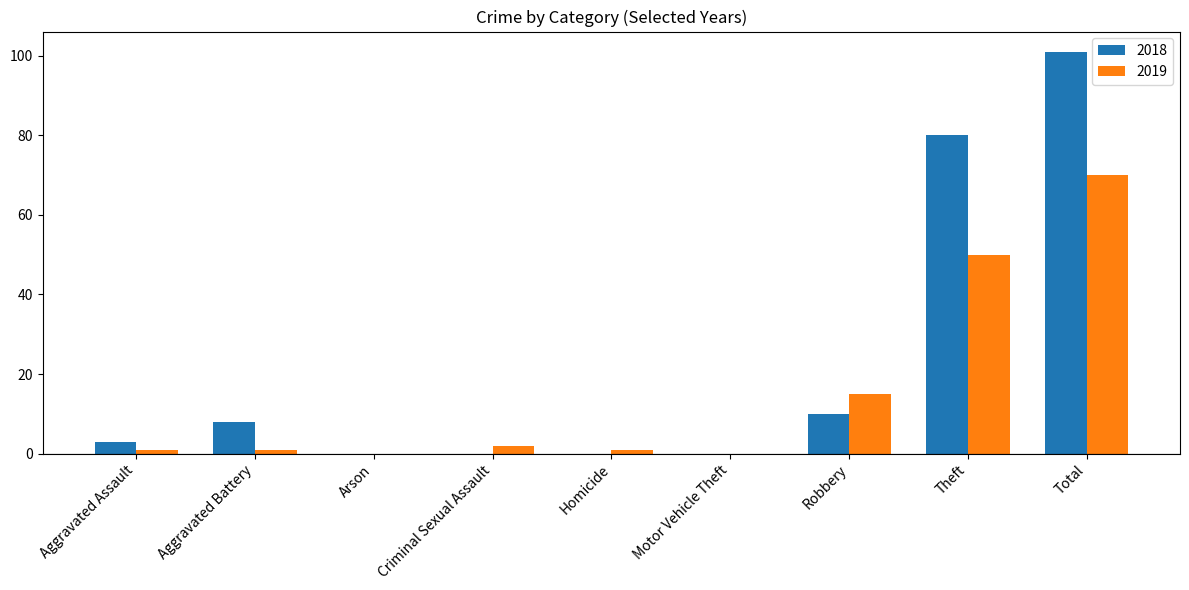

The 2019 series shows 84 at Theft. True or false?

False